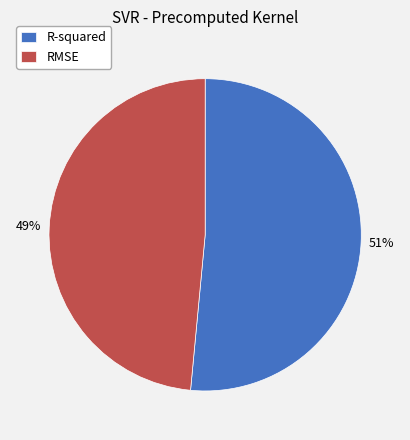

How many slices are in this pie chart?

2